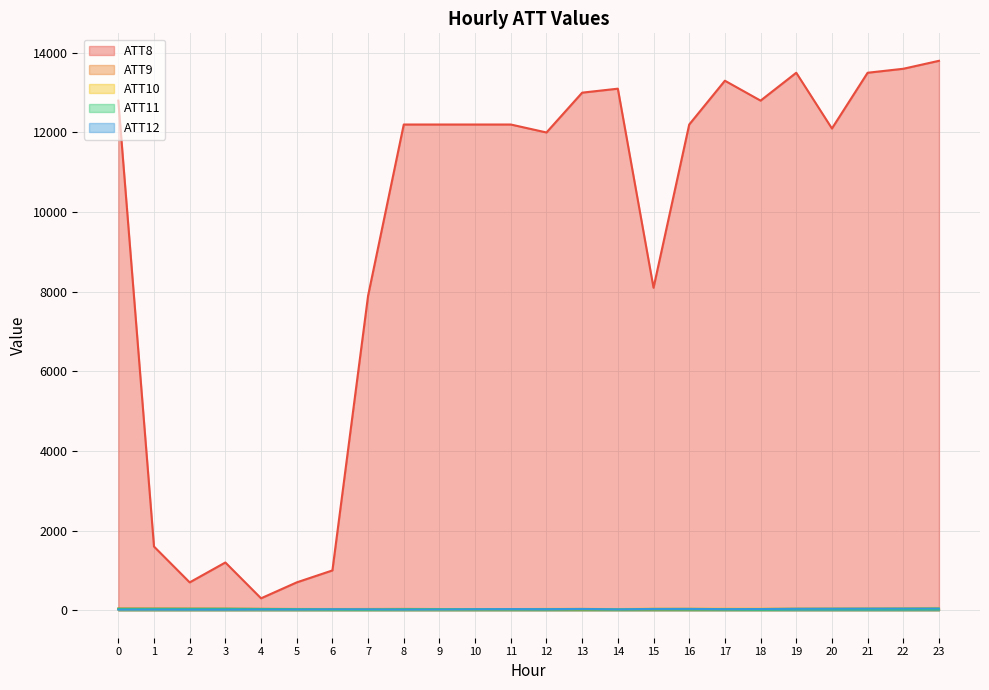

After their last crossing, which series has the higher values: ATT12 or ATT9?

ATT12